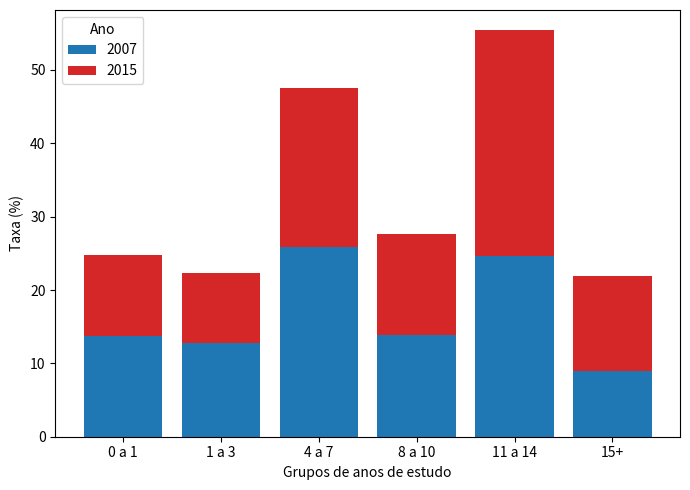

What are all the series names shown in the legend?

2007, 2015